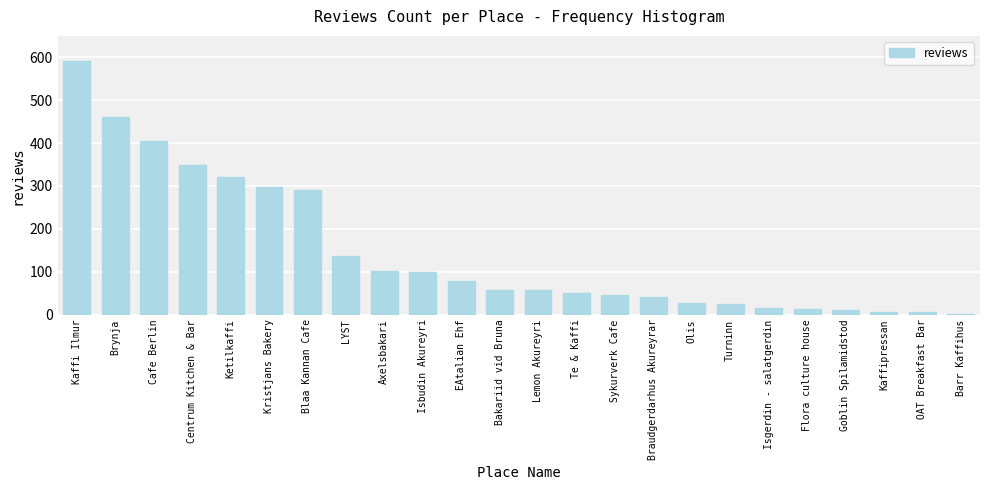

What is the maximum value shown in the chart?

591